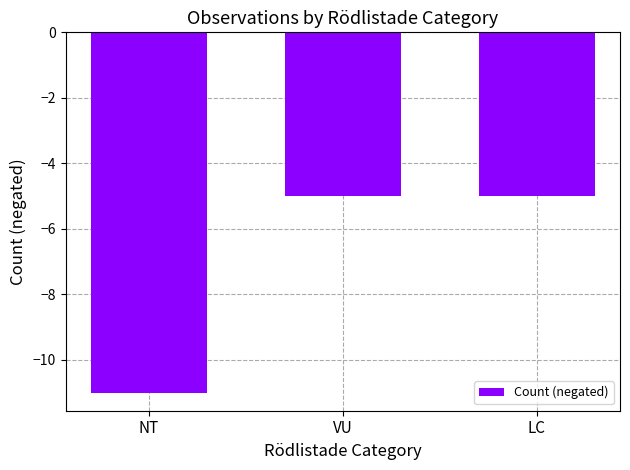

What is the value of the 3rd bar from the left?

-5